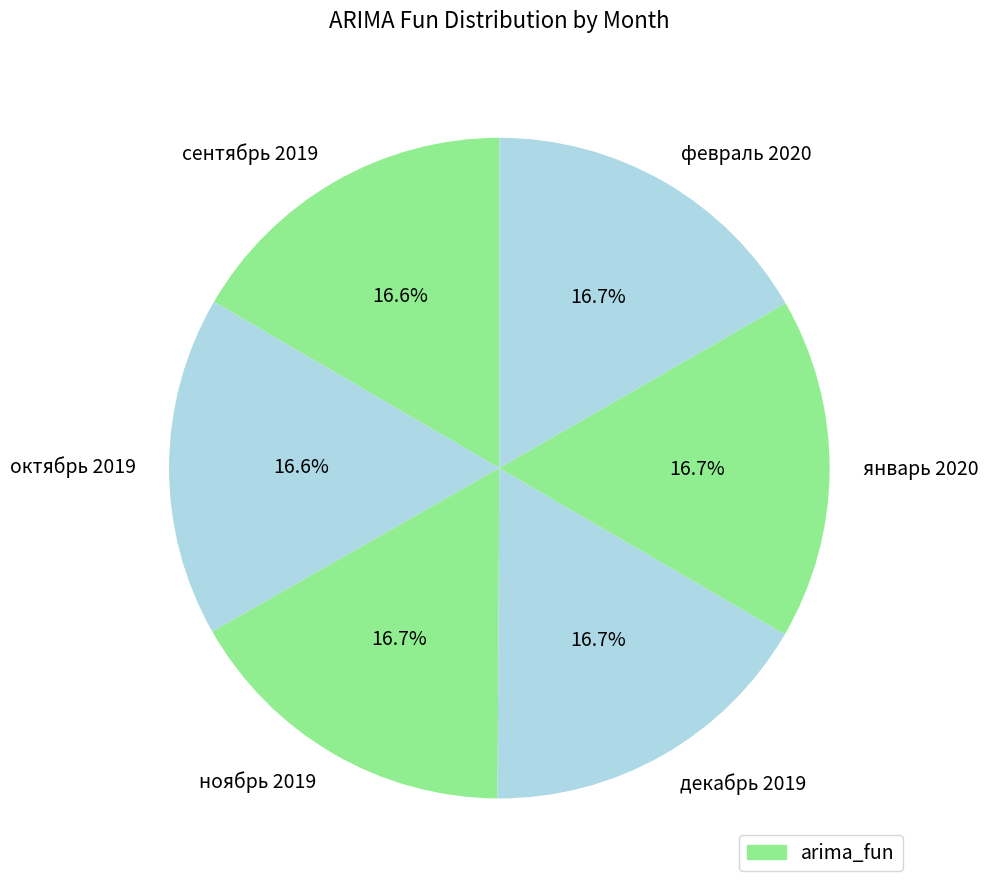

How many slices are in this pie chart?

6